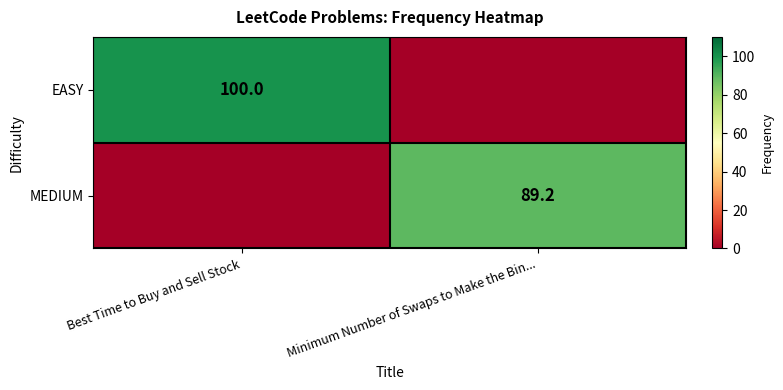

True or false: MEDIUM has a value of 89.2 at Minimum Number of Swaps to Make the Bin....

True